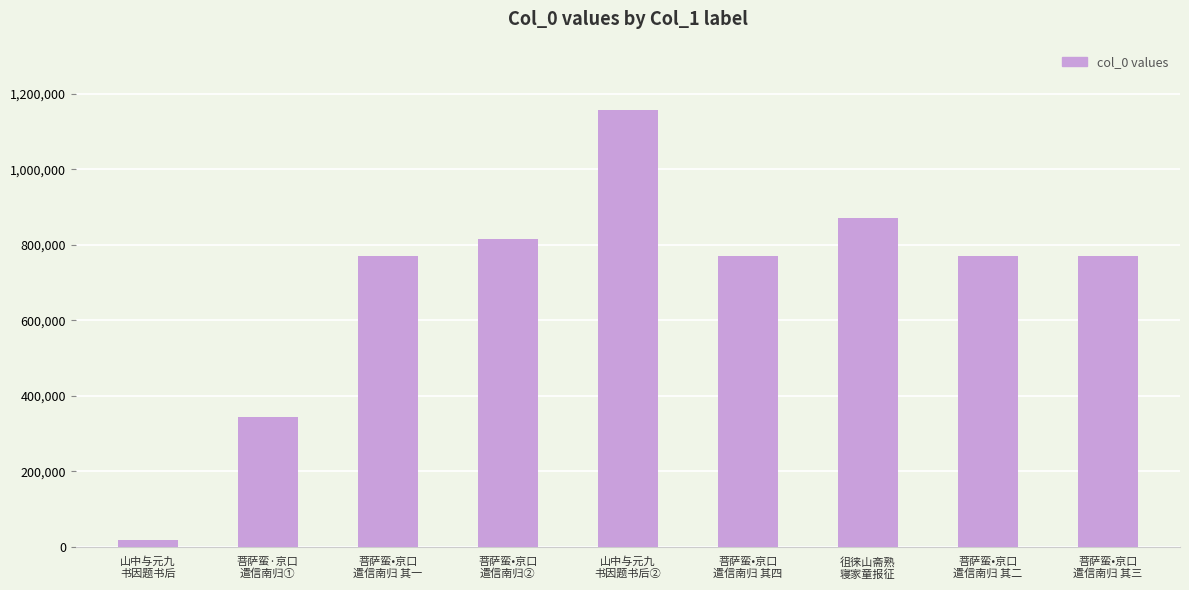

The chart shows a value of 1568762 at 山中与元九
书因题书后②. True or false?

False